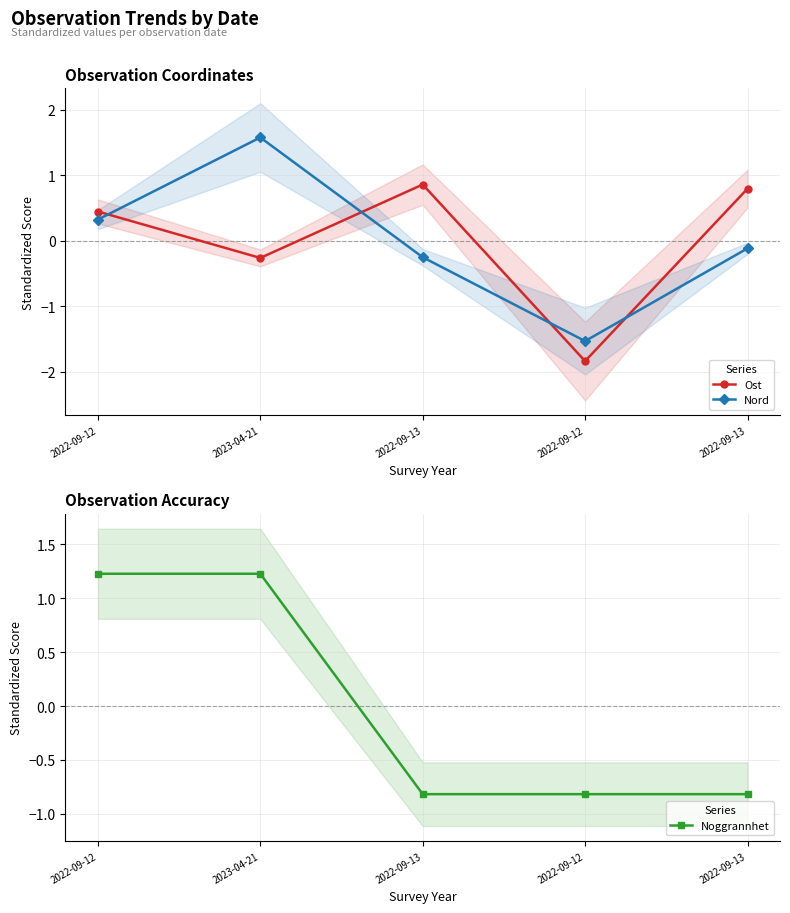

After their last crossing, which series has the higher values: Ost or Noggrannhet?

Ost